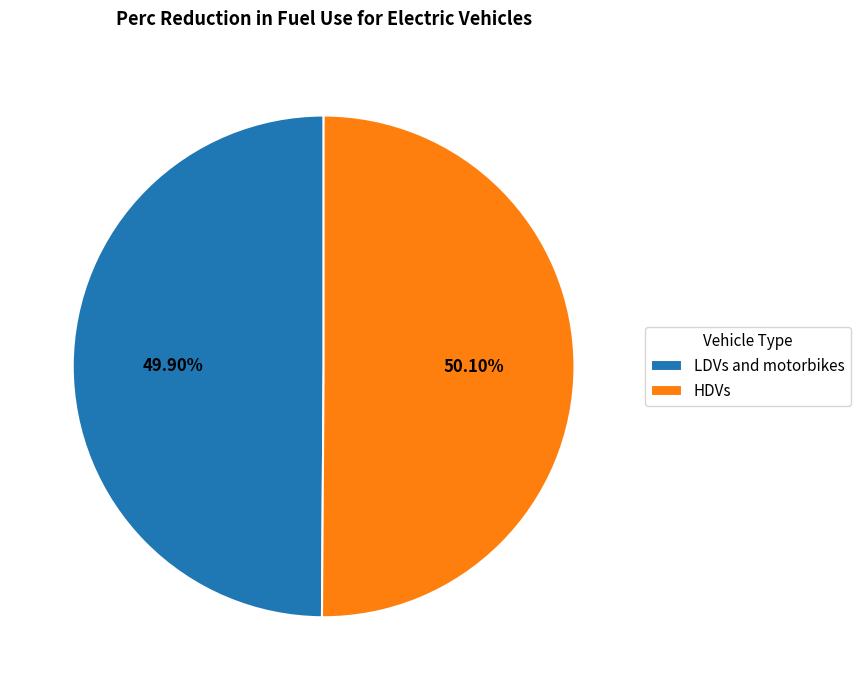

How many segments does this pie chart have?

2